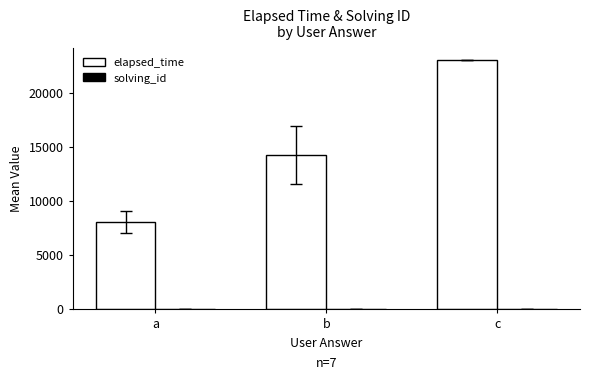

Which series has the widest spread of values?

elapsed_time